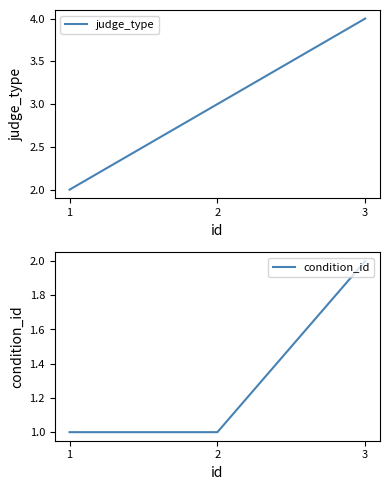

At 1, list the series in order from largest to smallest.

judge_type, condition_id